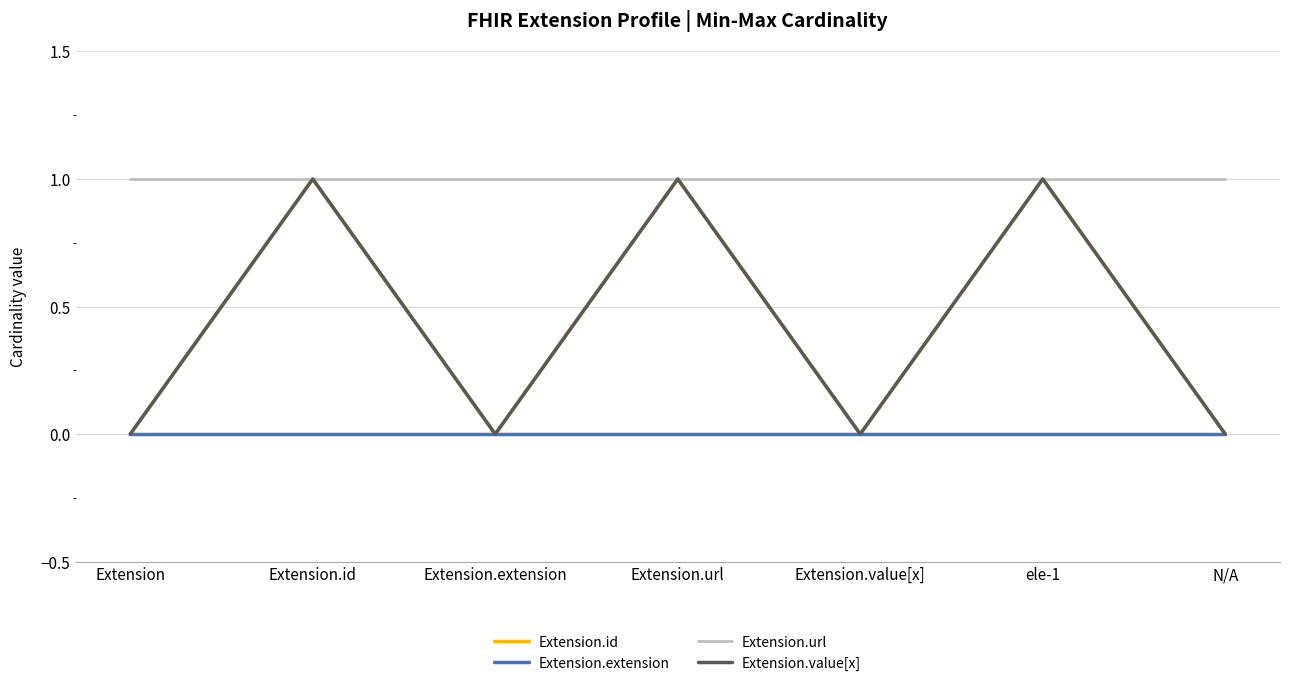

What is the highest value of the Extension.value[x] series?

1